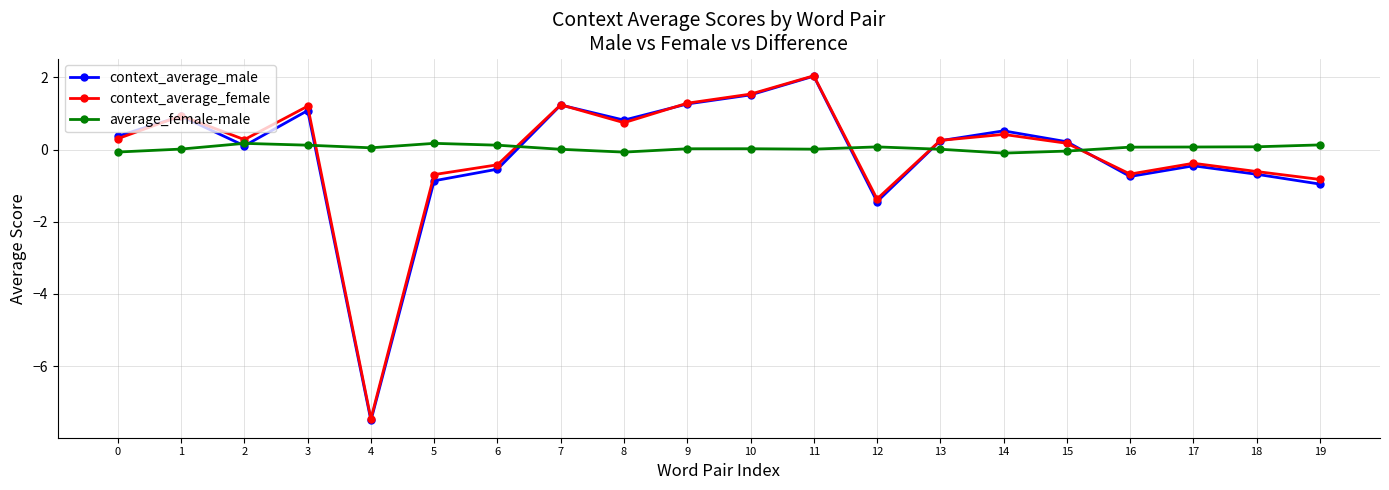

At which category is the sum across all series the highest?

11